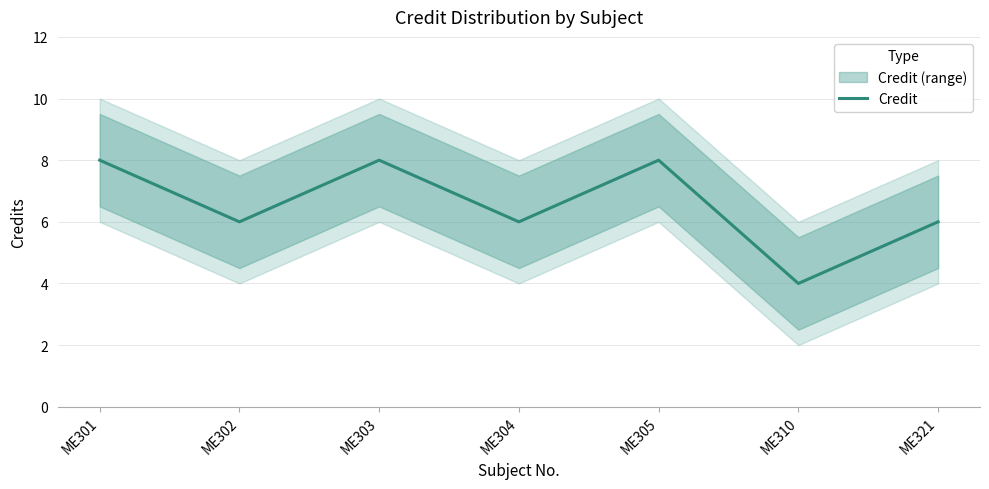

What is the value of the 6th point from the left?

4